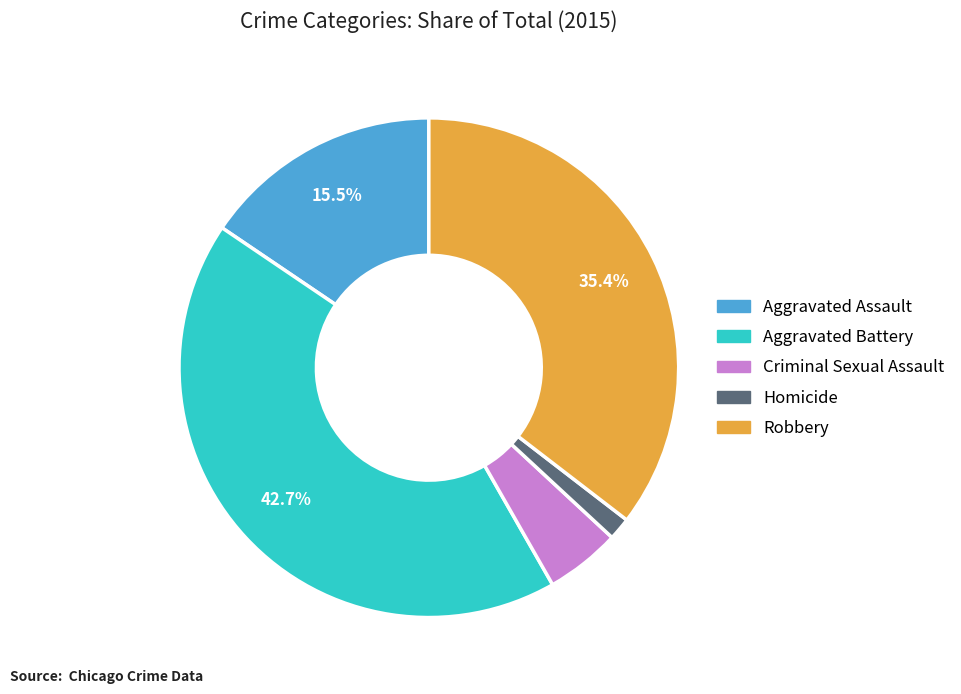

What is the smallest slice in the pie chart?

Homicide